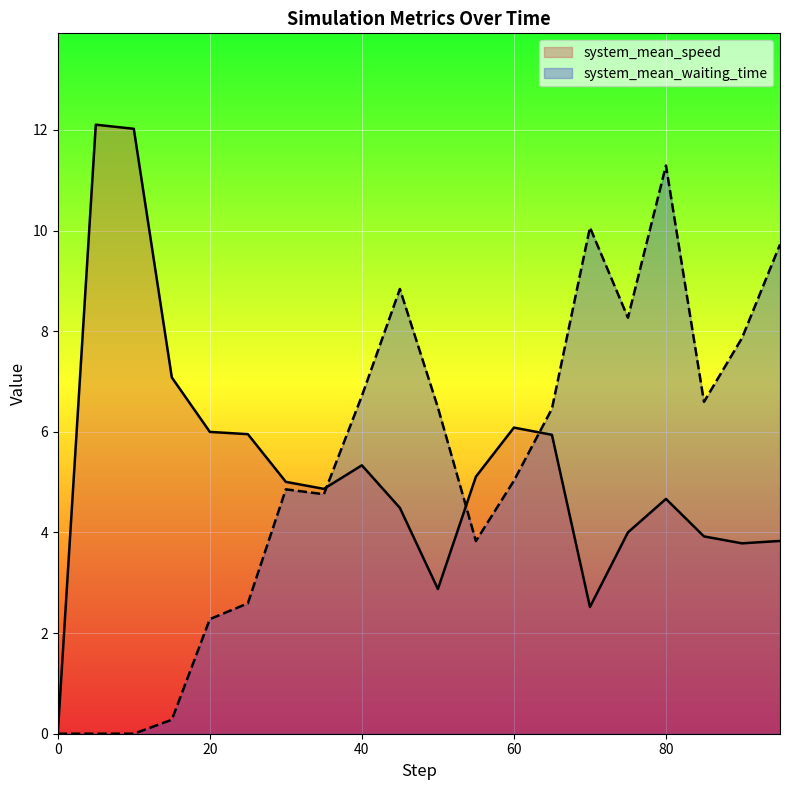

What is the spread (max minus min) of values at 85.0?

2.7